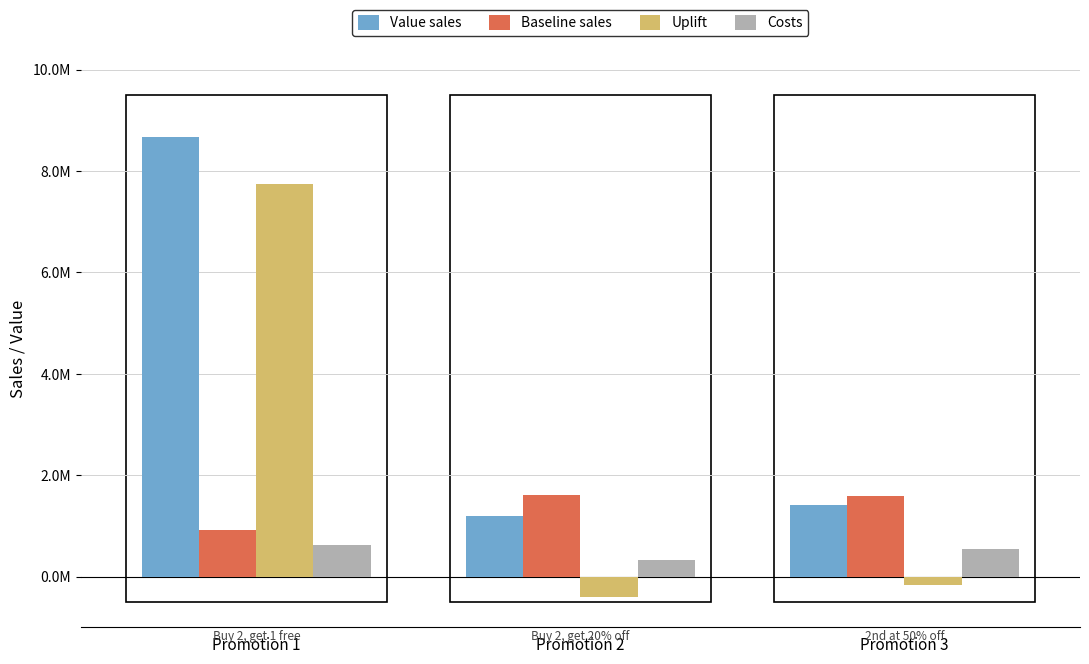

Are the bars grouped side by side (vs. stacked)?

Yes